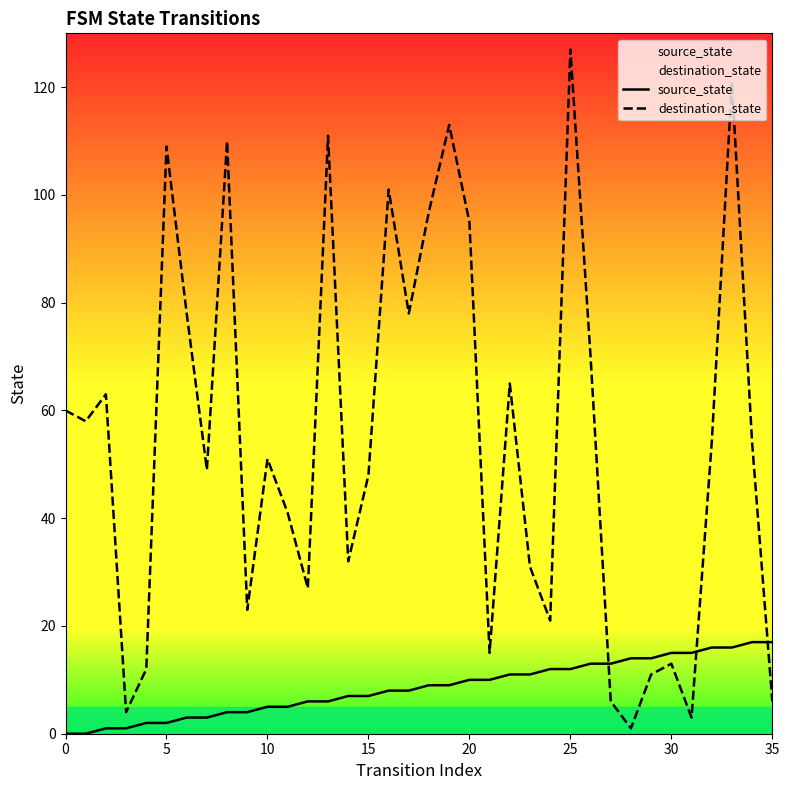

The destination_state series shows 109 at 5. True or false?

True